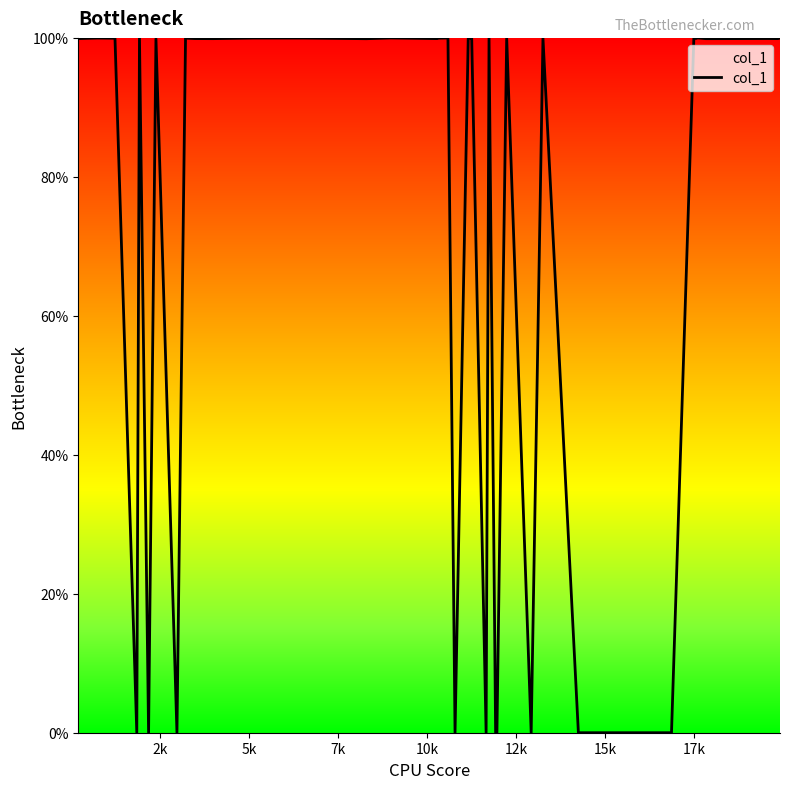

What is the maximum value shown in the chart?

100.0